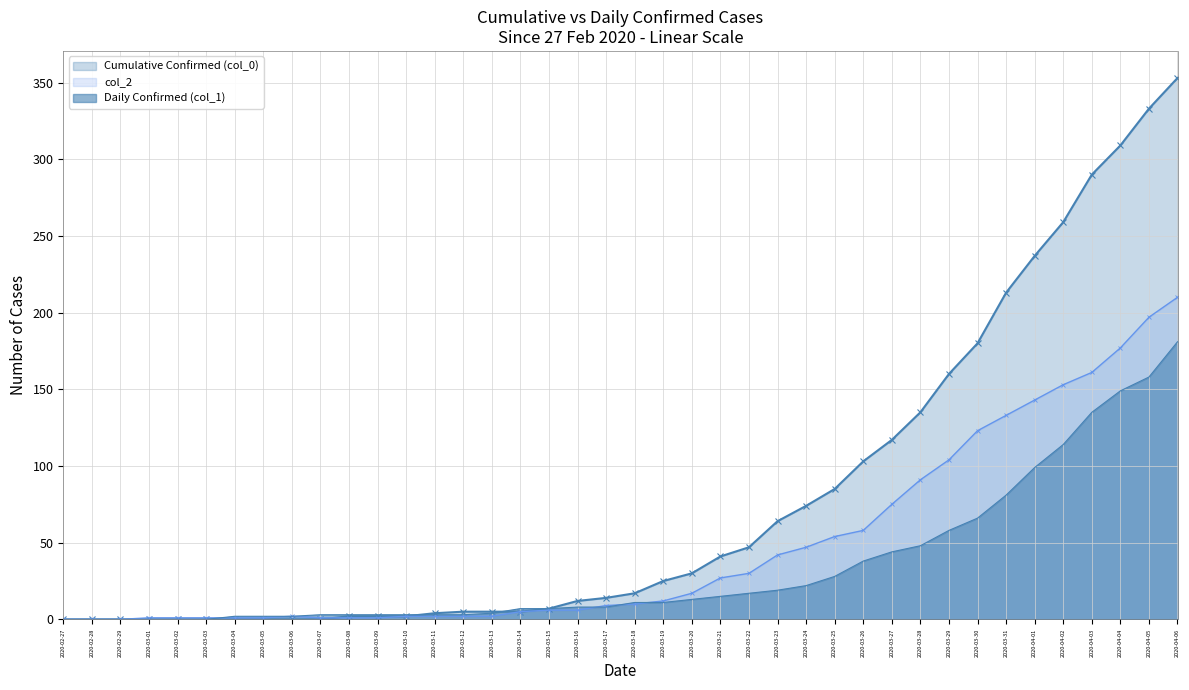

How many lines are shown in the chart?

3